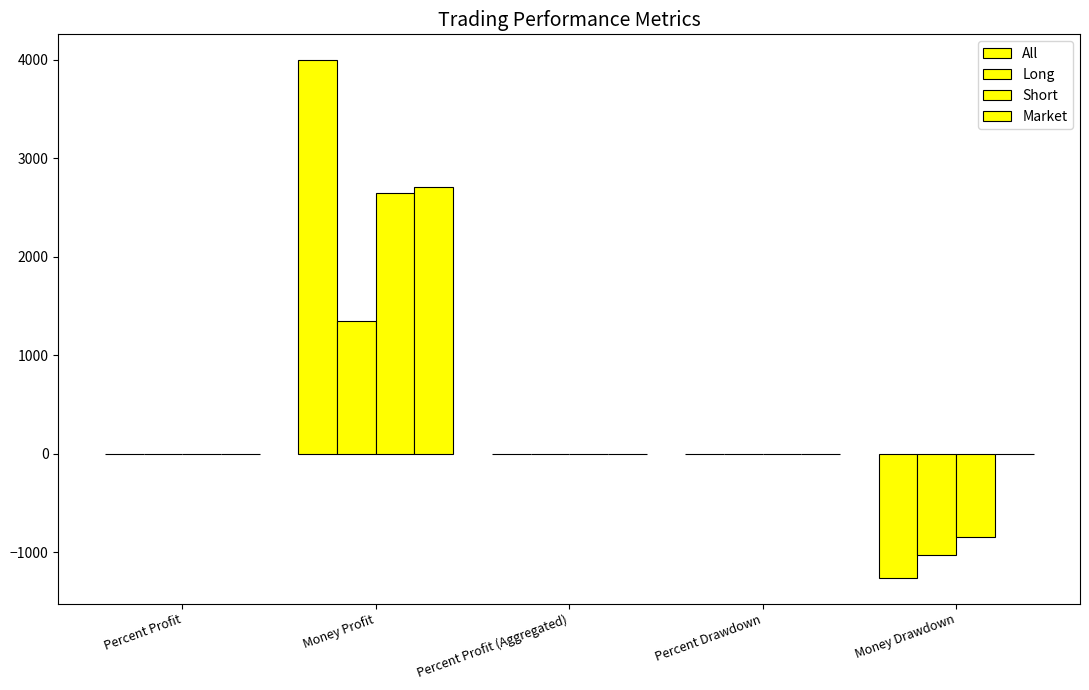

Are the bars grouped side by side (vs. stacked)?

Yes